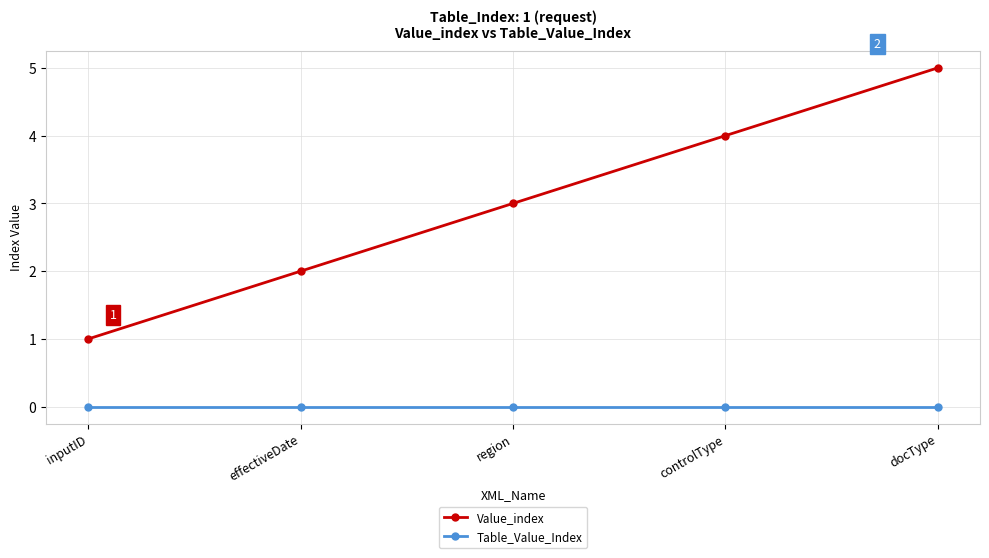

What value does the Value_index series have at region?

3